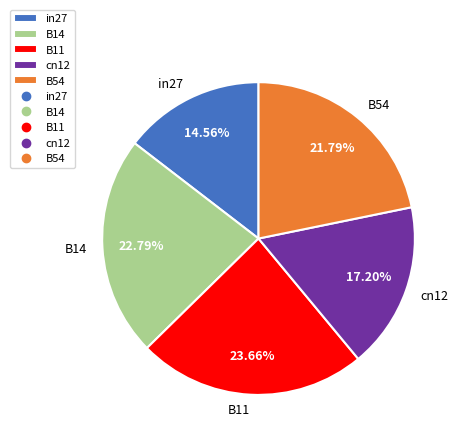

Does cn12 account for over 50% of the chart?

No